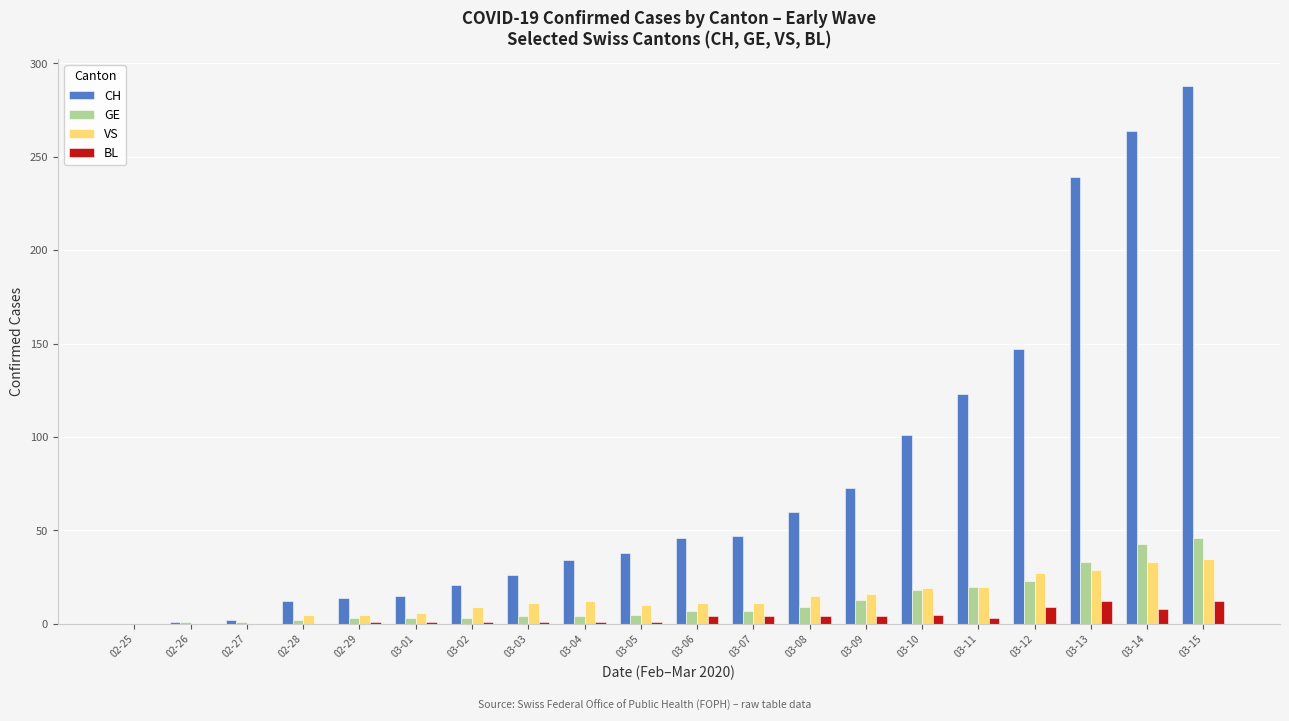

How many series are shown in this chart?

4